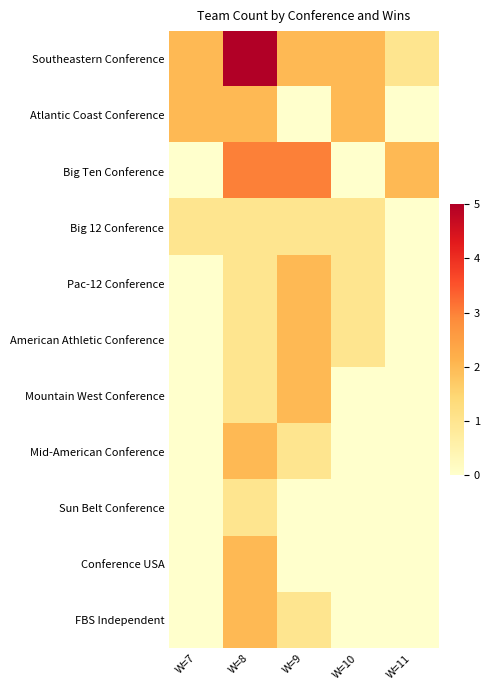

Reading right to left, transcribe all the data shown in this chart.

Southeastern Conference: W=11=1	W=10=2	W=9=2	W=8=5	W=7=2
Atlantic Coast Conference: W=11=0	W=10=2	W=9=0	W=8=2	W=7=2
Big Ten Conference: W=11=2	W=10=0	W=9=3	W=8=3	W=7=0
Big 12 Conference: W=11=0	W=10=1	W=9=1	W=8=1	W=7=1
Pac-12 Conference: W=11=0	W=10=1	W=9=2	W=8=1	W=7=0
American Athletic Conference: W=11=0	W=10=1	W=9=2	W=8=1	W=7=0
Mountain West Conference: W=11=0	W=10=0	W=9=2	W=8=1	W=7=0
Mid-American Conference: W=11=0	W=10=0	W=9=1	W=8=2	W=7=0
Sun Belt Conference: W=11=0	W=10=0	W=9=0	W=8=1	W=7=0
Conference USA: W=11=0	W=10=0	W=9=0	W=8=2	W=7=0
FBS Independent: W=11=0	W=10=0	W=9=1	W=8=2	W=7=0